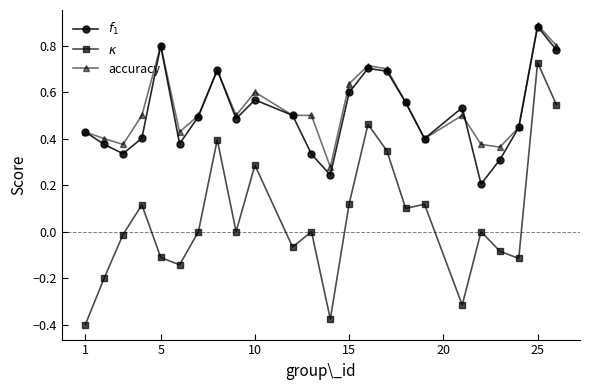

True or false: accuracy has more than 0 interior local peaks.

True